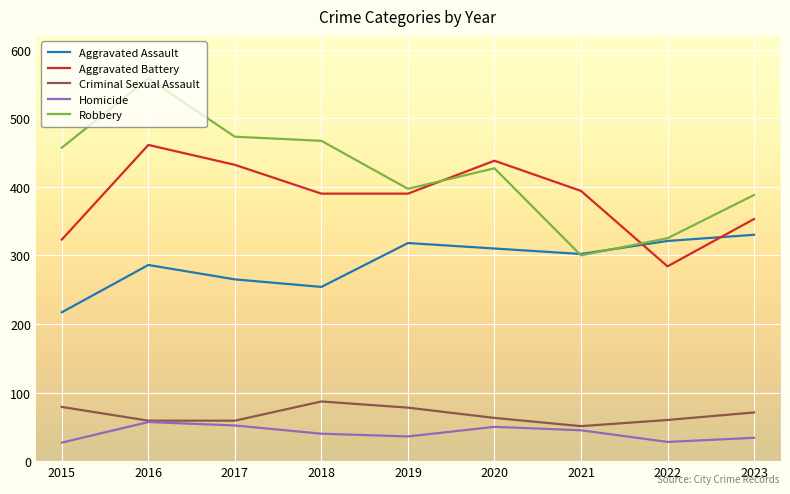

True or false: Homicide has a value of 50 at 2020.

True